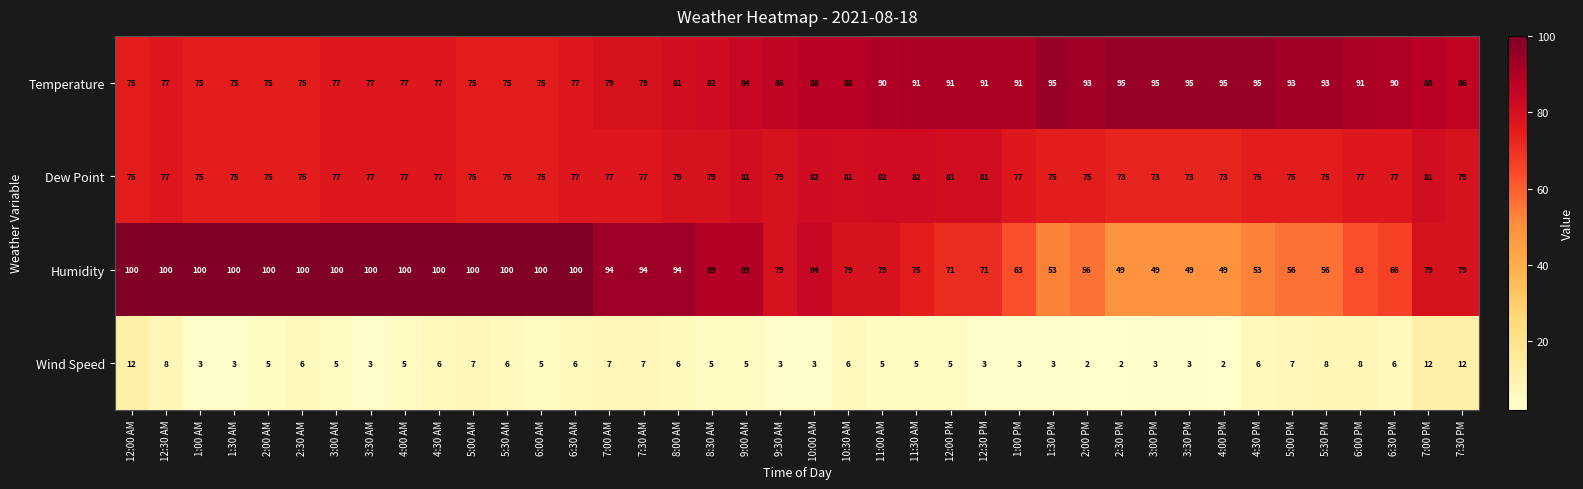

Which series has the widest spread of values?

Humidity